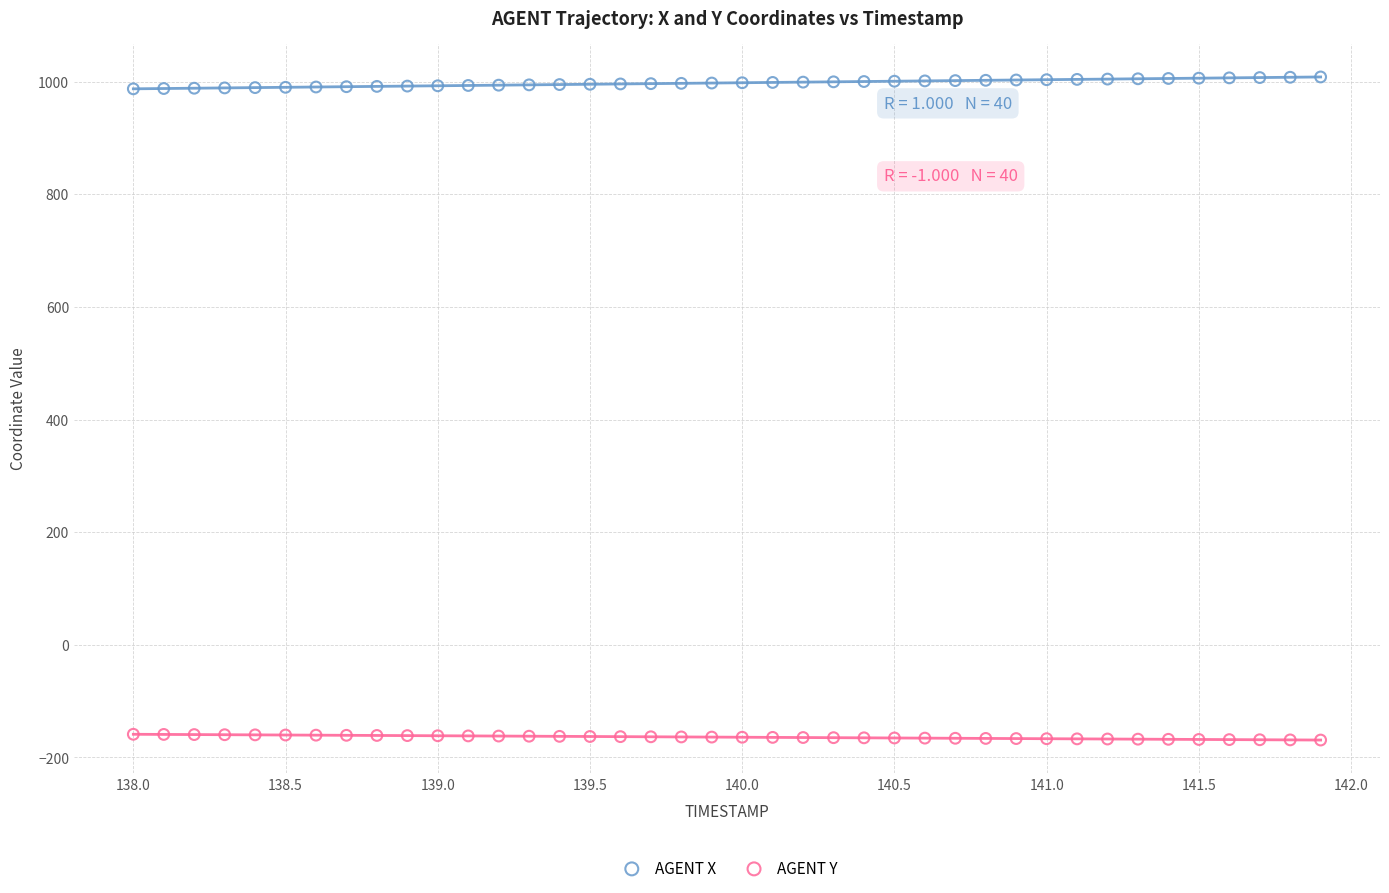

Which series reaches the maximum Y coordinate?

AGENT X